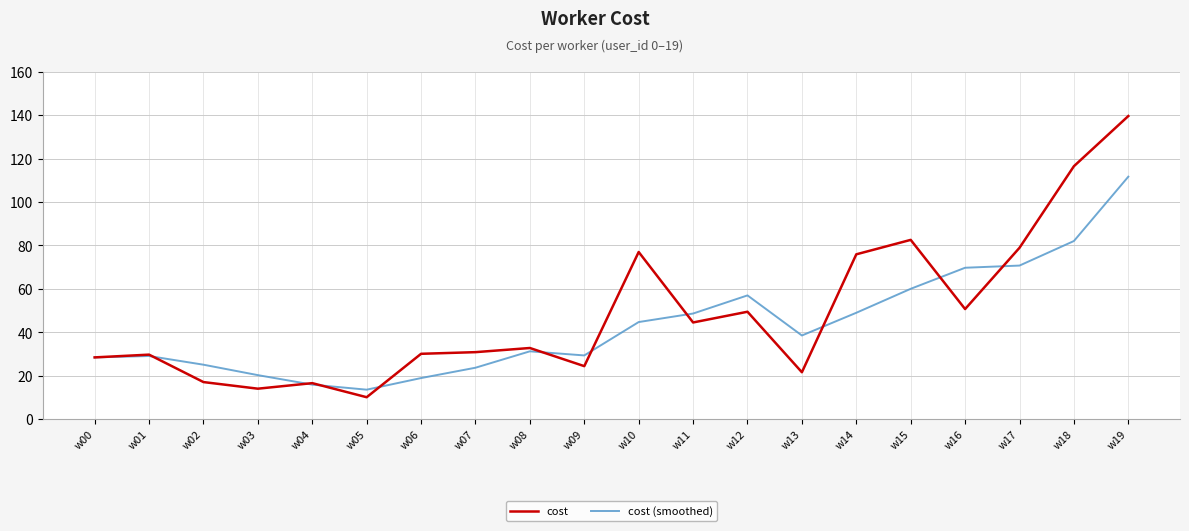

What is the highest value of the cost series?

139.6